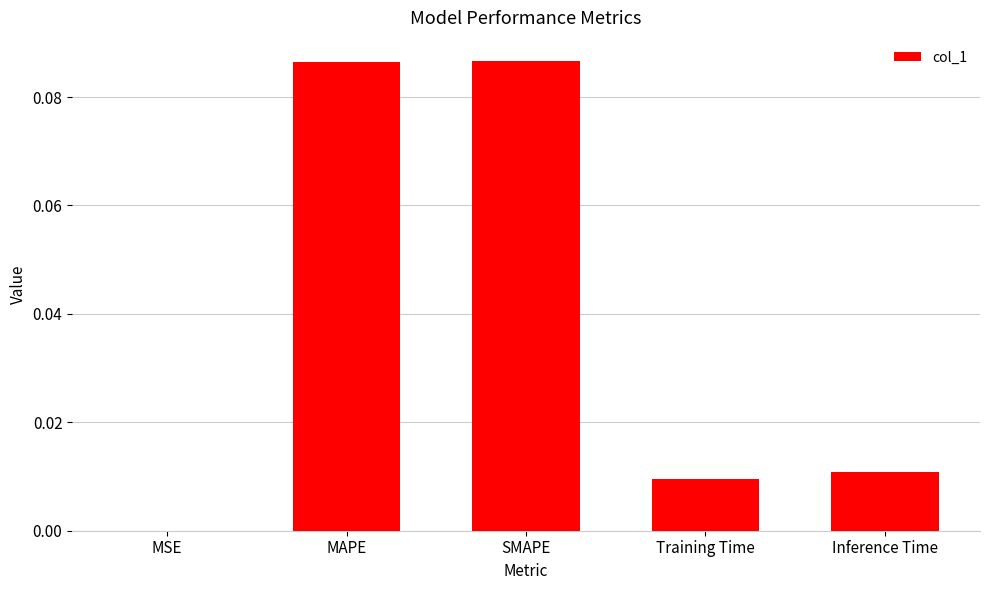

Which has a higher value, Training Time or SMAPE?

SMAPE